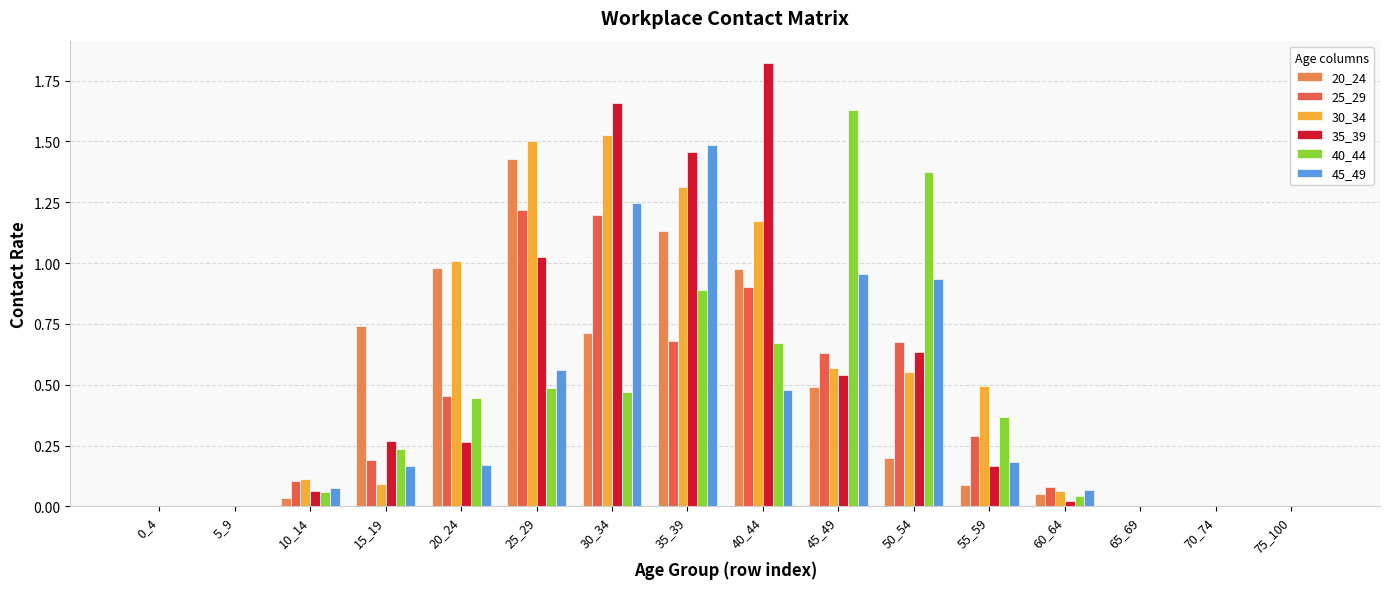

Are the bars grouped side by side (vs. stacked)?

Yes